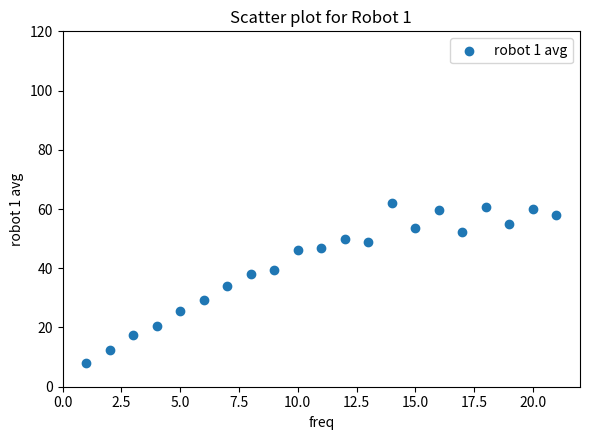

What is the range of X values (max minus min)?

20.0